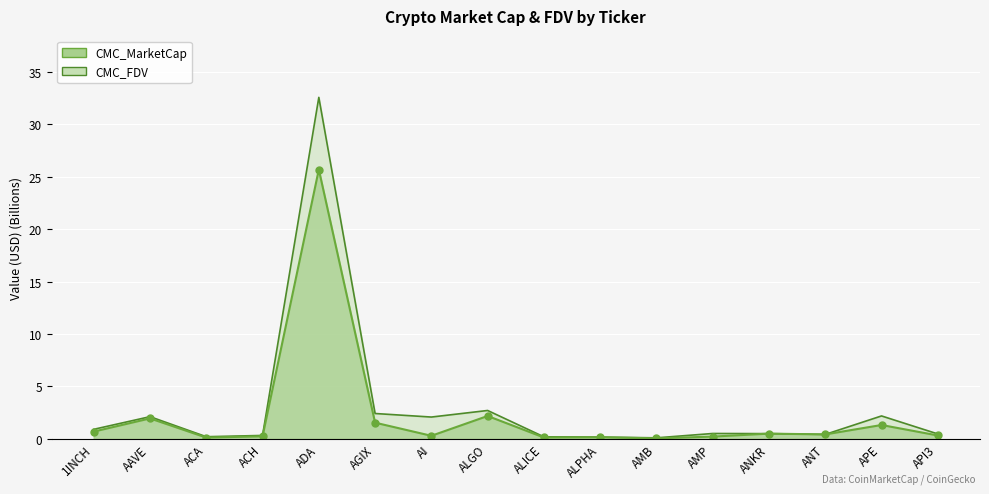

What are all the series names shown in the legend?

CMC_MarketCap, CMC_FDV